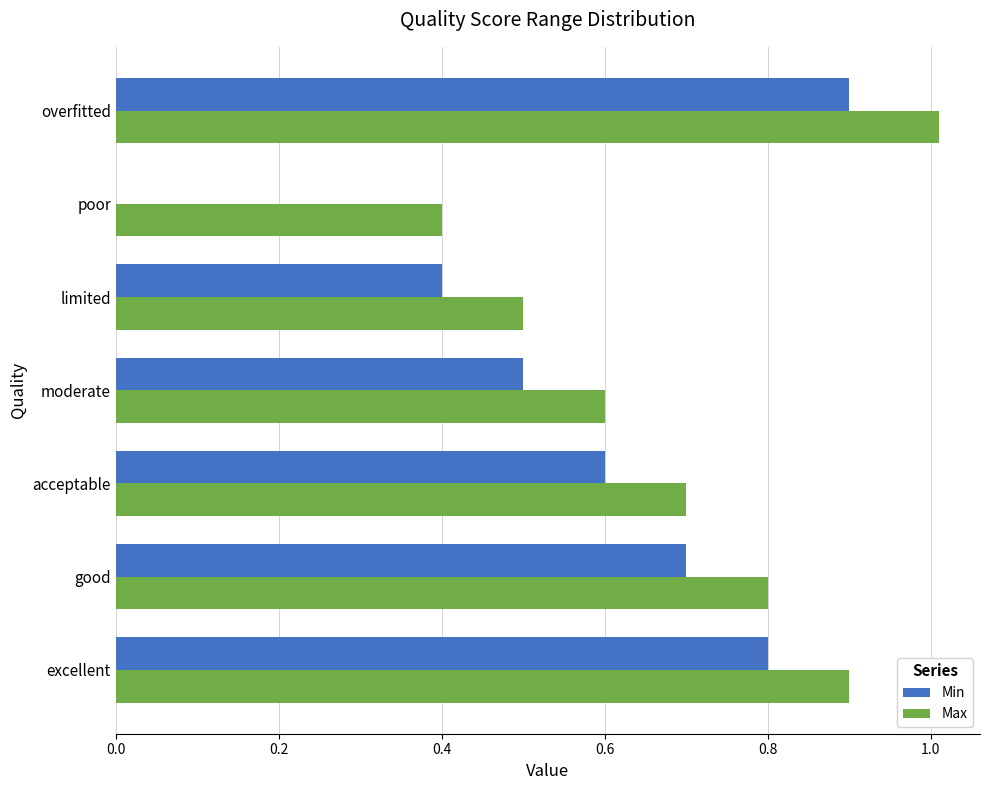

Is it true that Max equals 0.9 at limited?

False